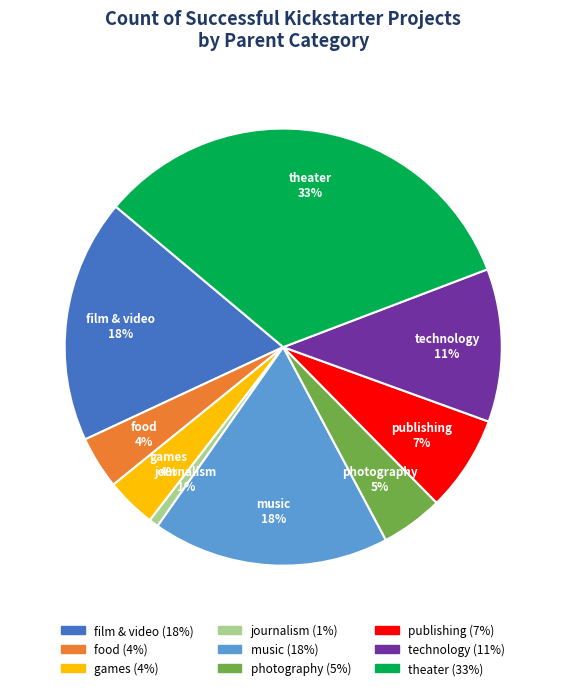

Combined, do music and games account for over 50%?

No